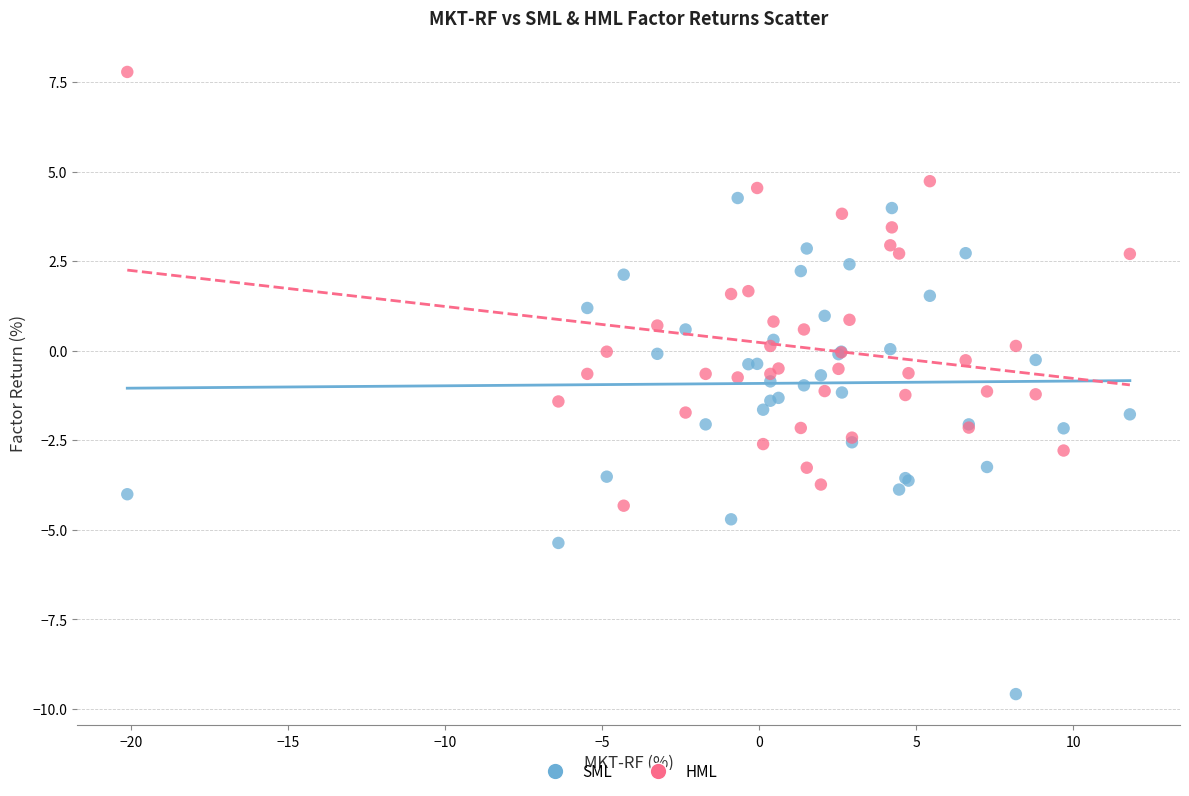

Which series has the widest spread of Y values?

SML